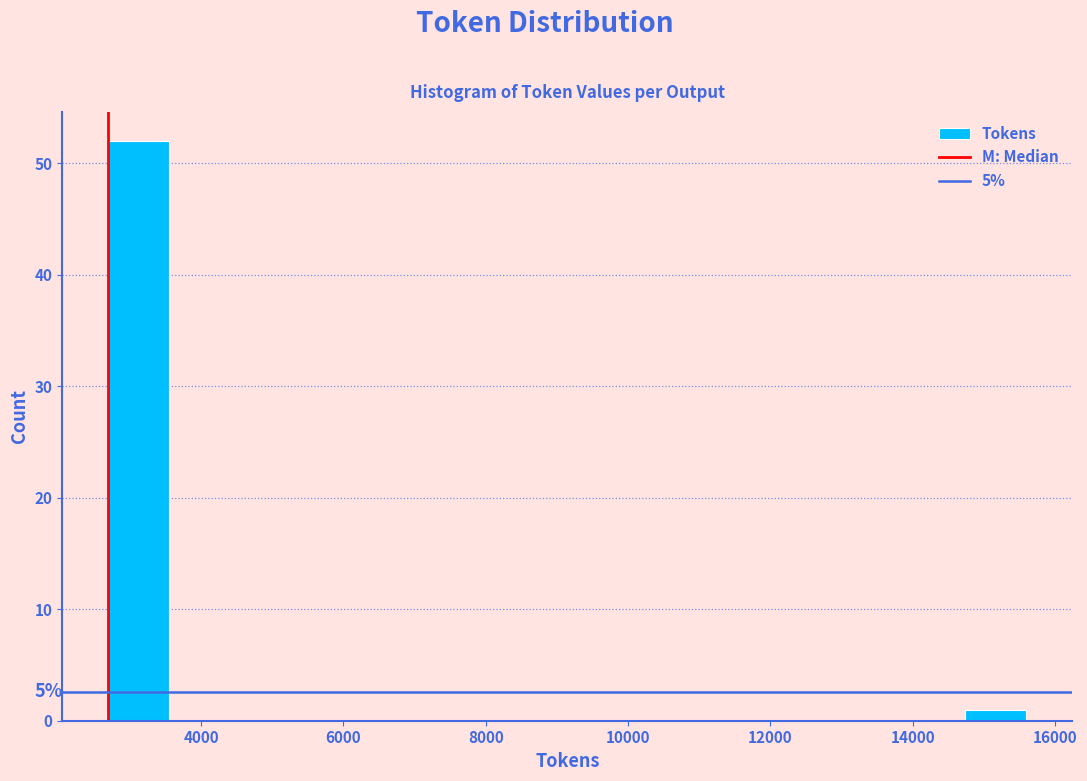

Over which range of the x-axis is the bar tallest?

2600 to 3600